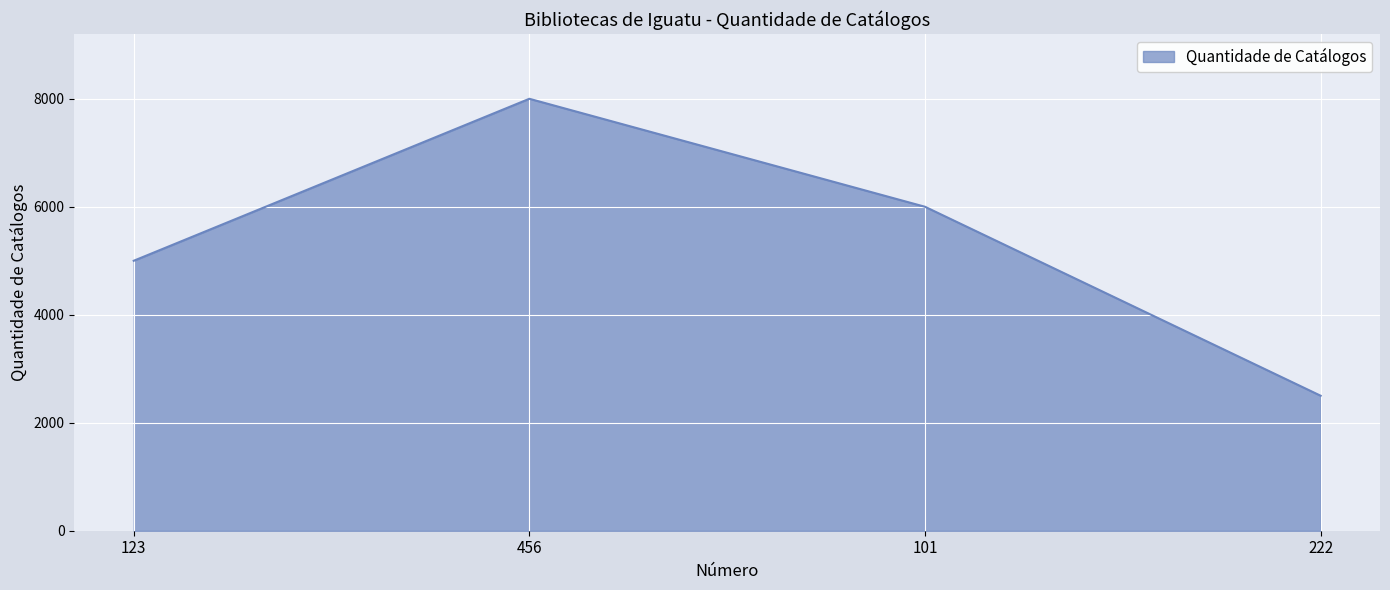

Where is the first local maximum?

456